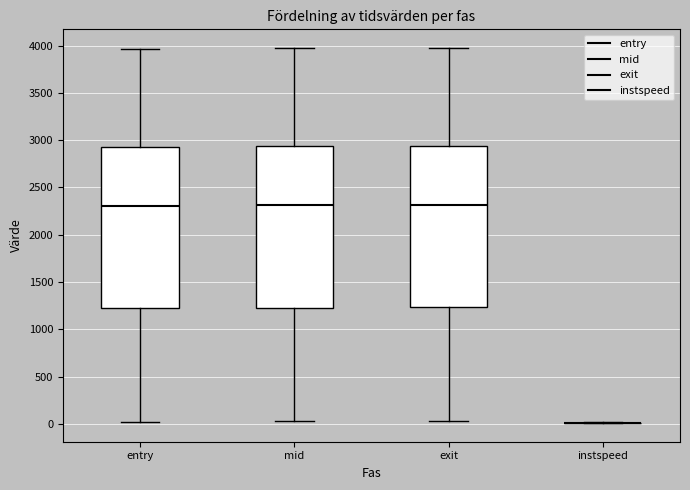

Reading left to right, transcribe this box plot: for each box, give where its median line is, the range the box spans, and where its two whiskers end, as read against the y-axis. The values are not printed on the chart, so give them approximately, as read against the axis.

entry: median 2300, box 1200 to 2950, whiskers 0 to 3950
mid: median 2300, box 1250 to 2950, whiskers 50 to 3950
exit: median 2300, box 1250 to 2950, whiskers 50 to 3950
instspeed: box collapsed to a line at 0, whiskers 0 to 0